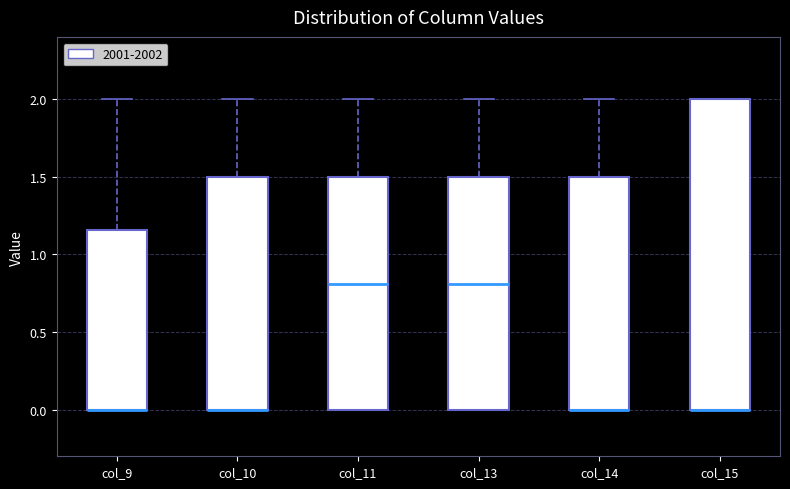

Where does the median line of the box for col_11 sit on the y-axis? The values are not printed on the chart, so give them approximately, as read against the axis.

0.80